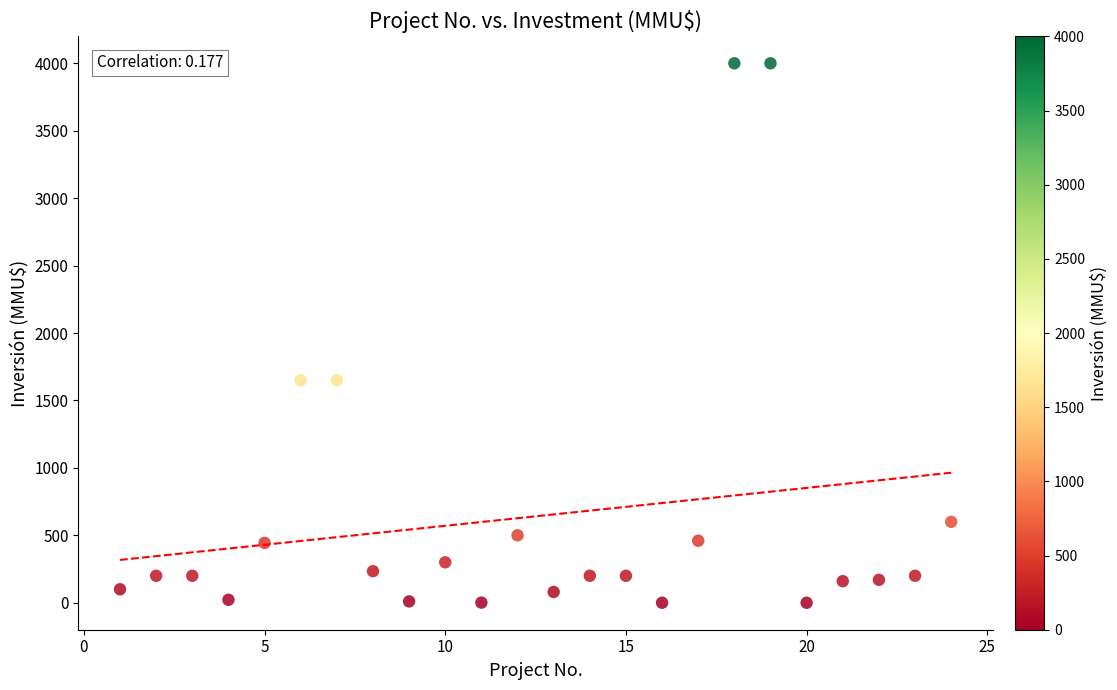

What is the range of X values (max minus min)?

23